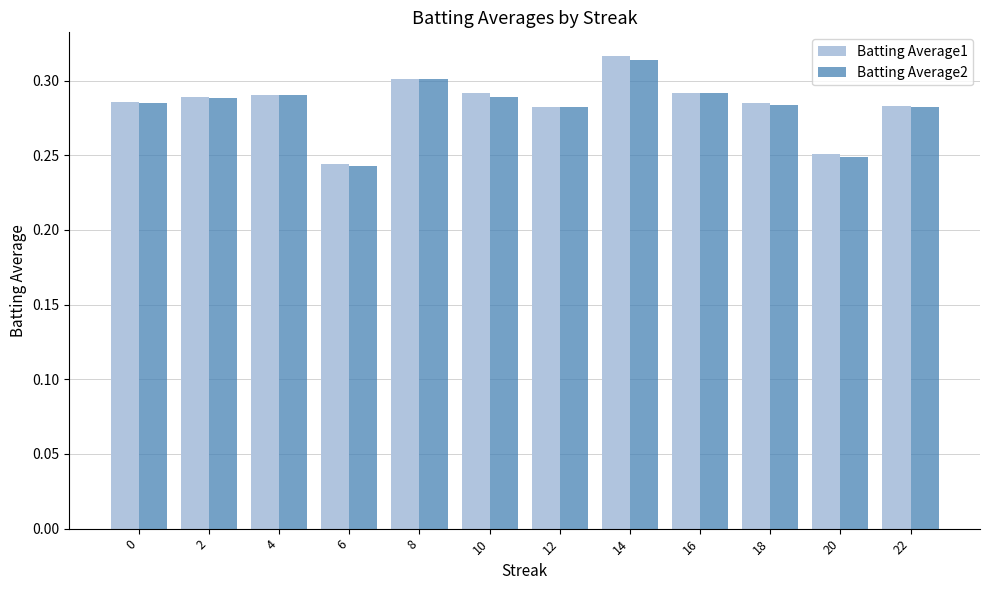

Which category has the lowest value in the Batting Average1 series?

6